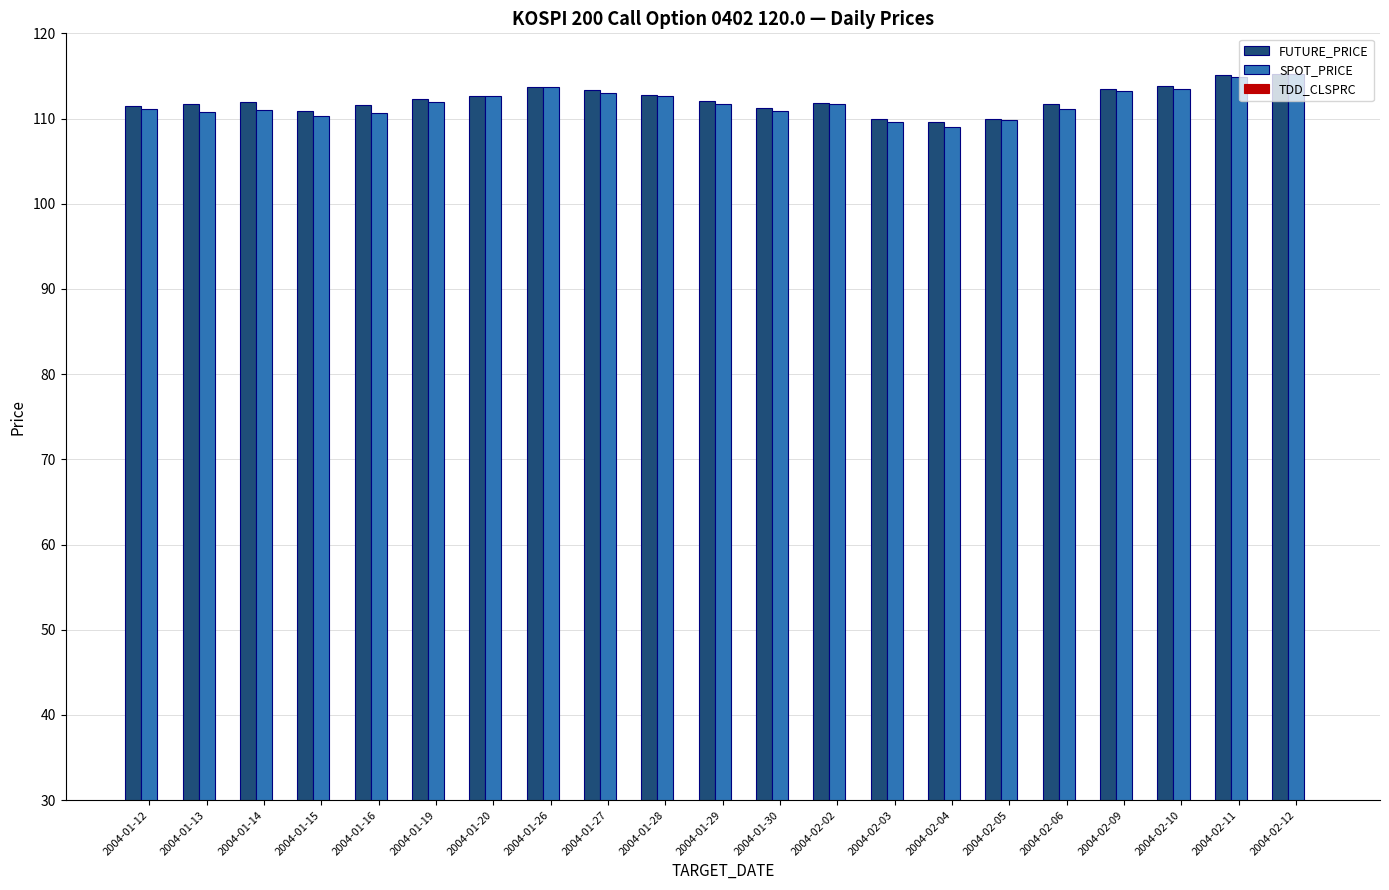

How many groups of bars are there?

21